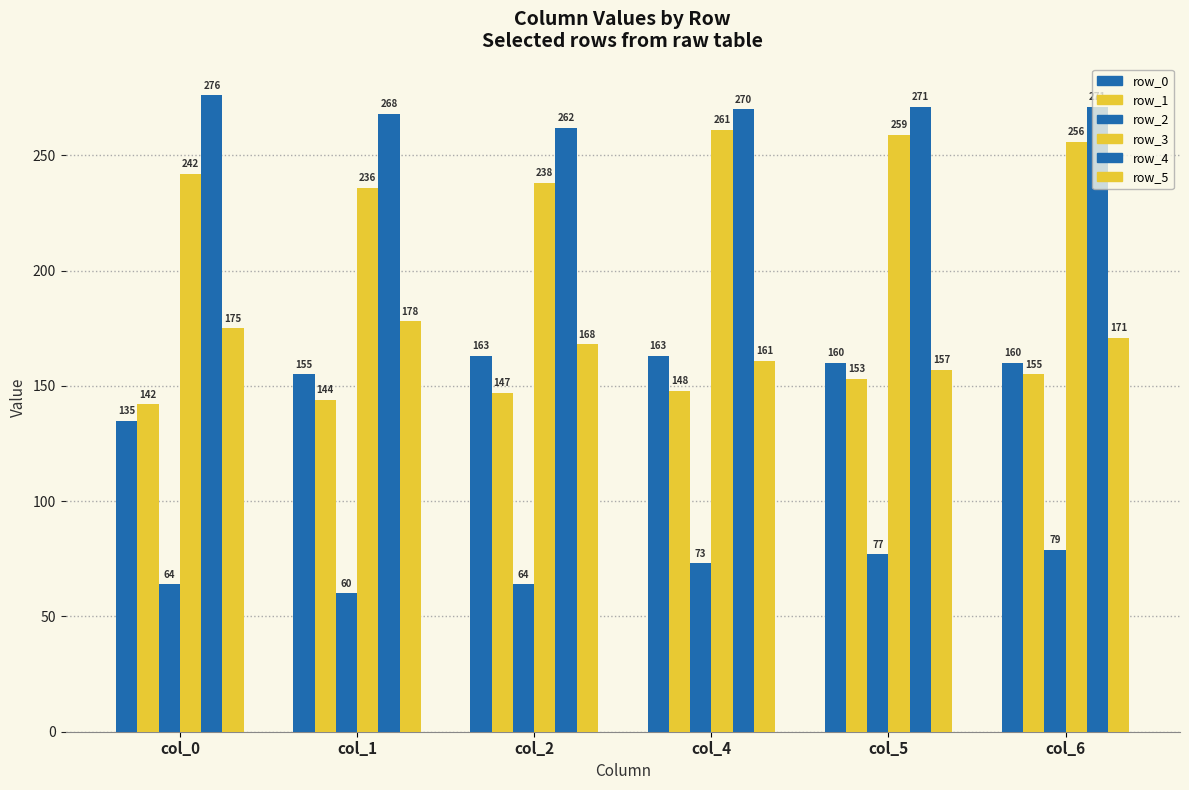

At which label is row_2 closest to 69?

col_4